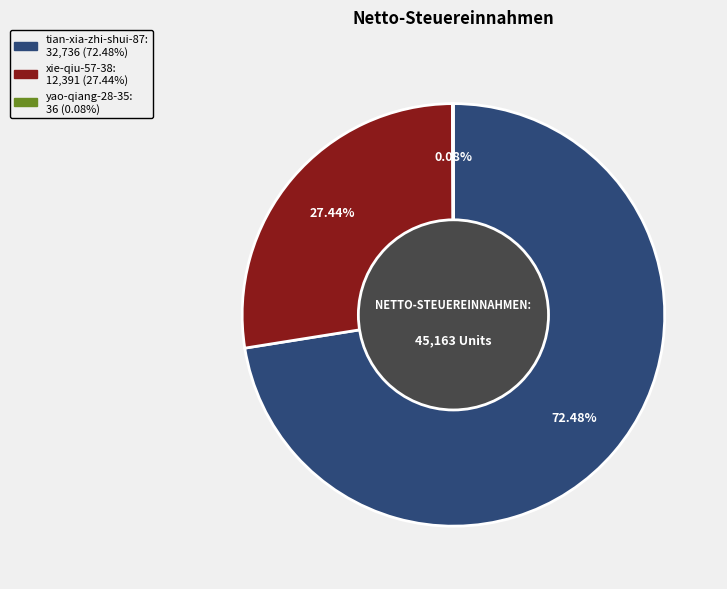

Which category accounts for the majority?

tian-xia-zhi-shui-87